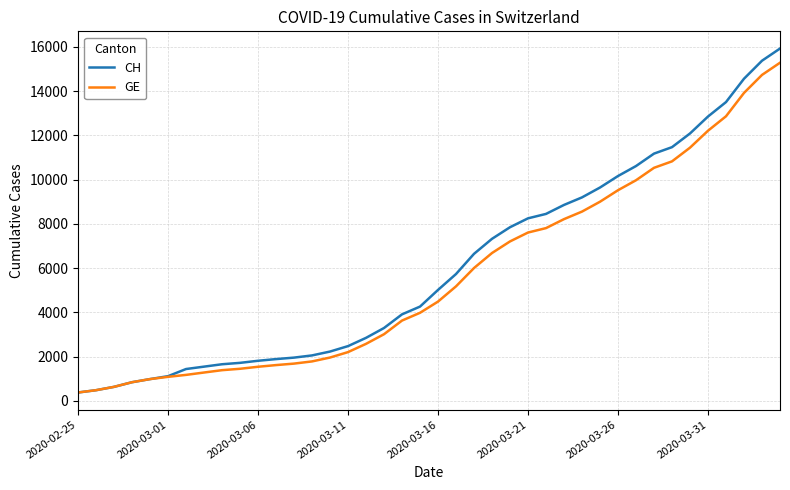

What is the lowest value of the GE series?

375